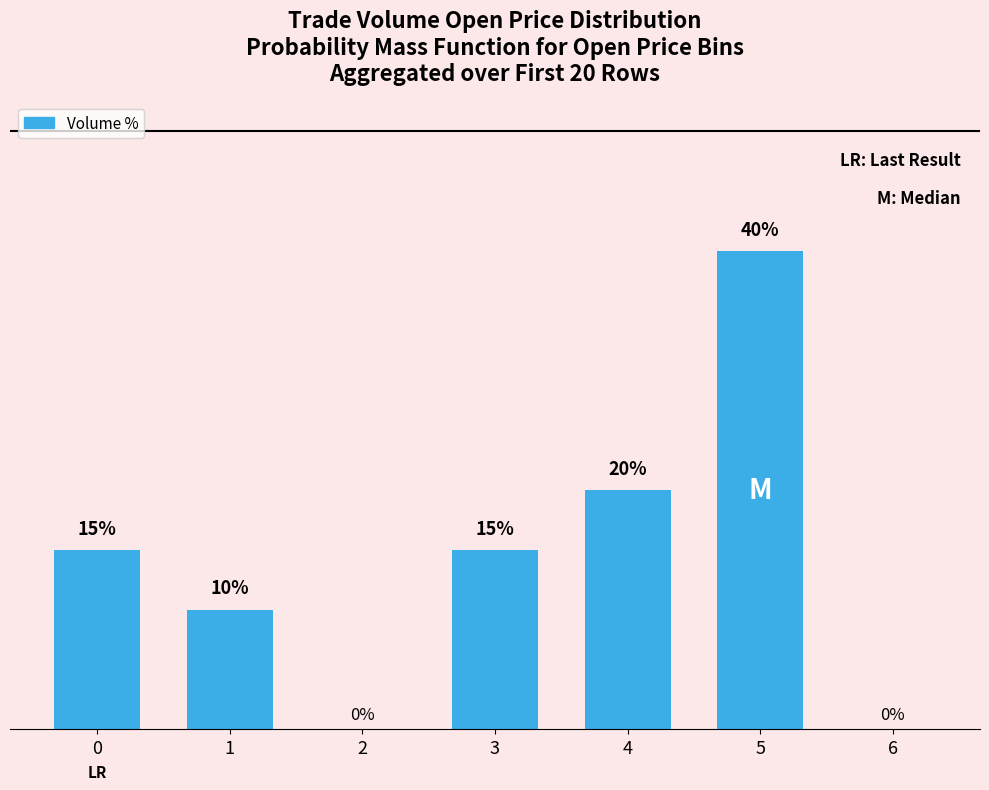

Are the bars horizontal?

No